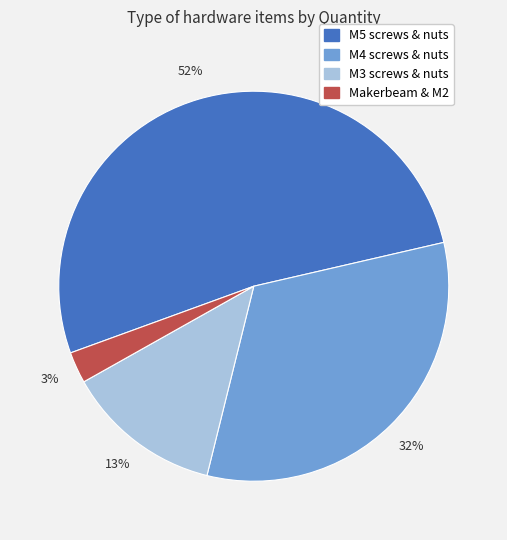

Count the number of slices in the pie.

4